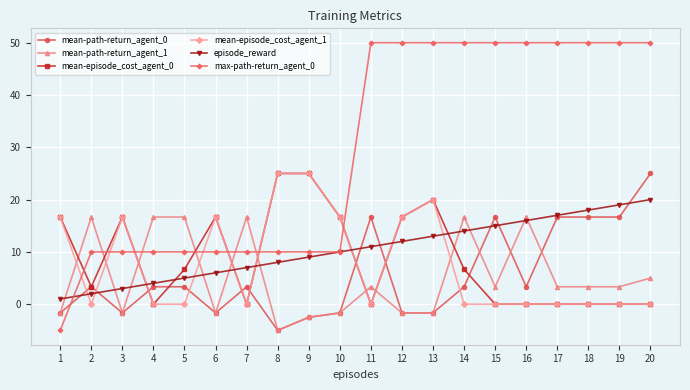

What value does the mean-episode_cost_agent_1 series have at 12?

16.7